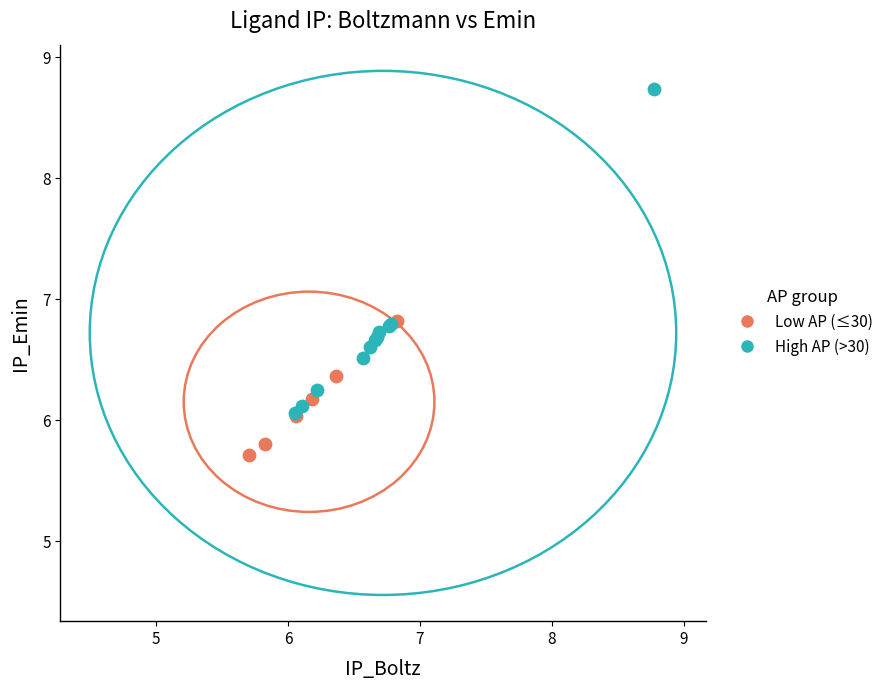

Which series has the widest spread of Y values?

High AP (>30)